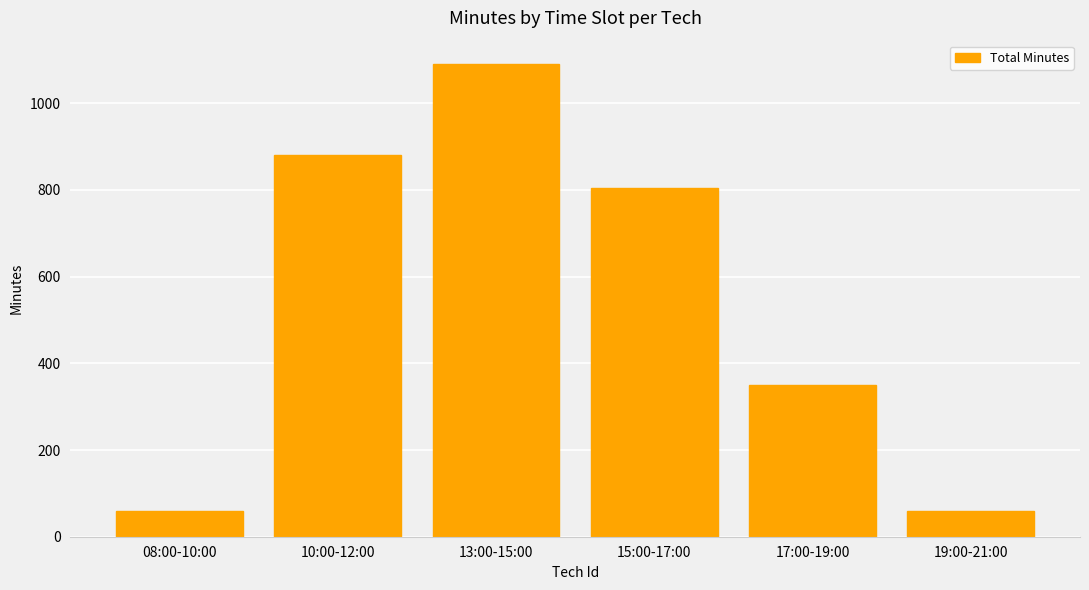

What is the change in value from 17:00-19:00 to 19:00-21:00?

-290